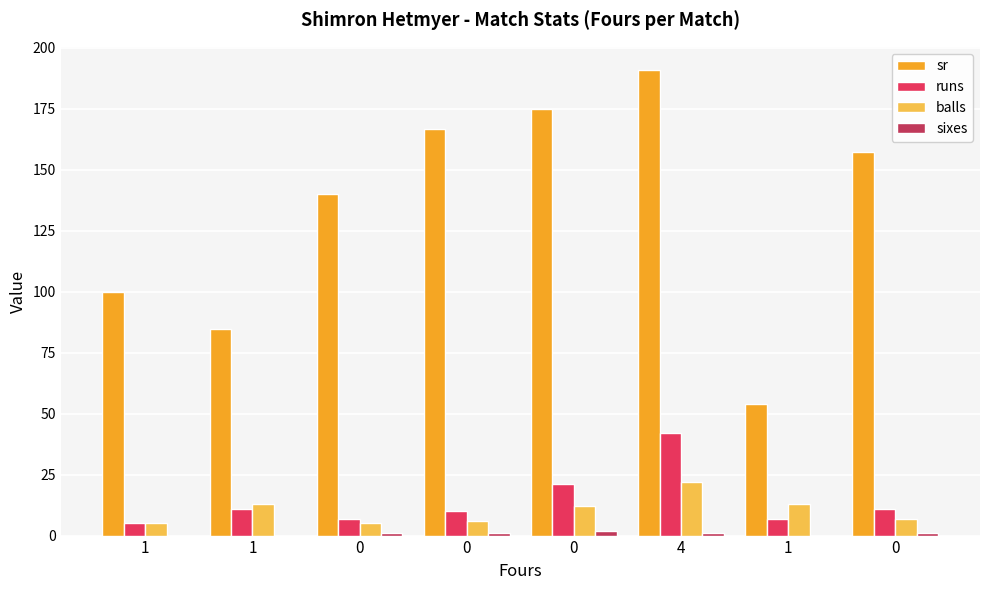

Reading right to left, transcribe all the data shown in this chart.

sr: 157.1	53.8	190.9	175.0	166.7	140.0	84.6	100.0
runs: 11.0	7.0	42.0	21.0	10.0	7.0	11.0	5.0
balls: 7.0	13.0	22.0	12.0	6.0	5.0	13.0	5.0
sixes: 1.0	0.0	1.0	2.0	1.0	1.0	0.0	0.0